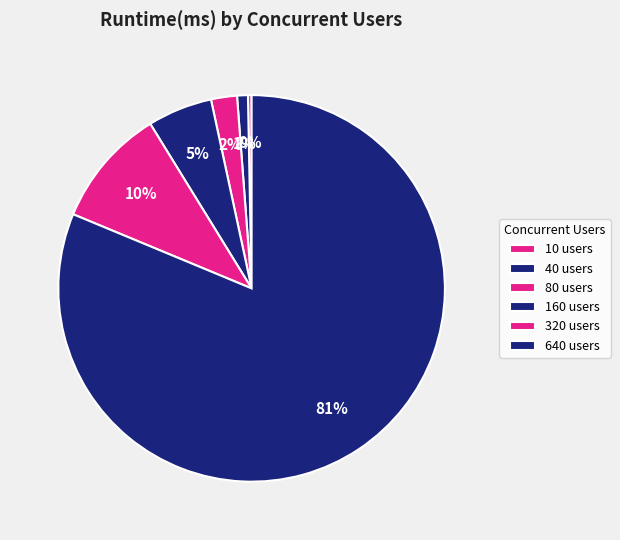

To the nearest percent, what percentage of the pie is 80?

2%